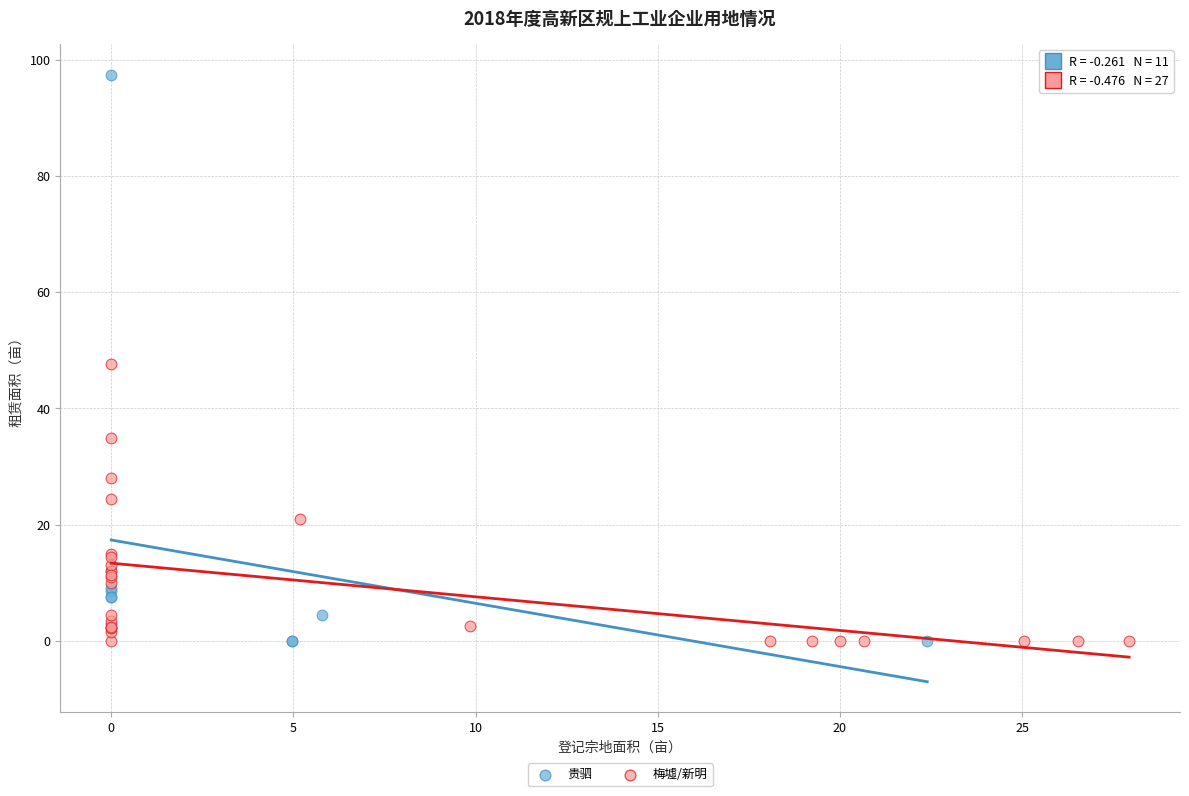

Which series reaches the maximum Y coordinate?

贵驷